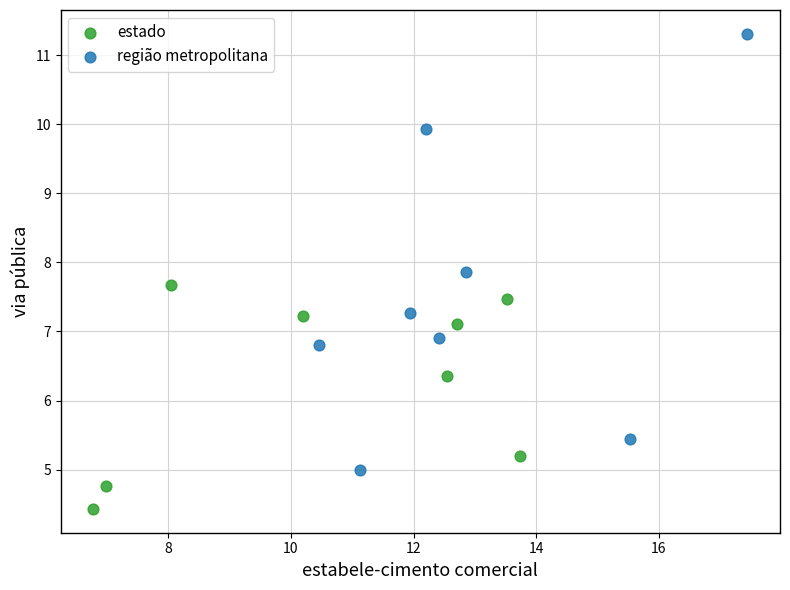

What are all the series names shown in the legend?

estado, região metropolitana